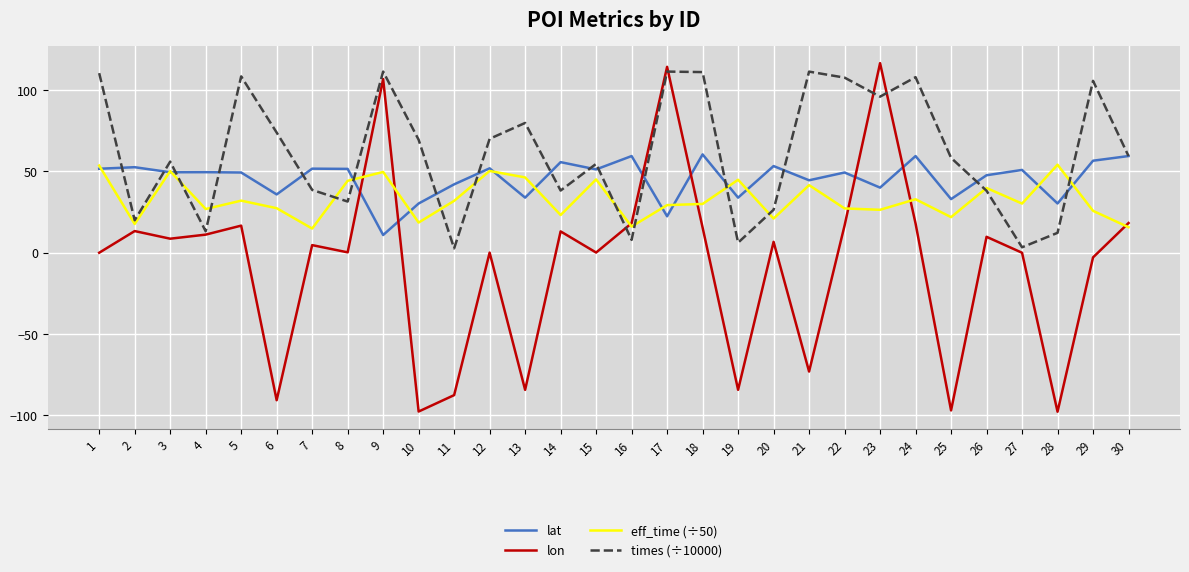

Is the value of eff_time (÷50) at 27 greater than the value of lon at 13?

Yes